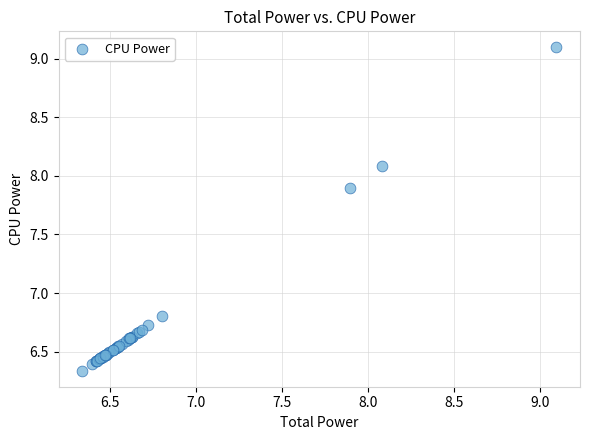

What Y value in the scatter plot is closest to 7?

6.8